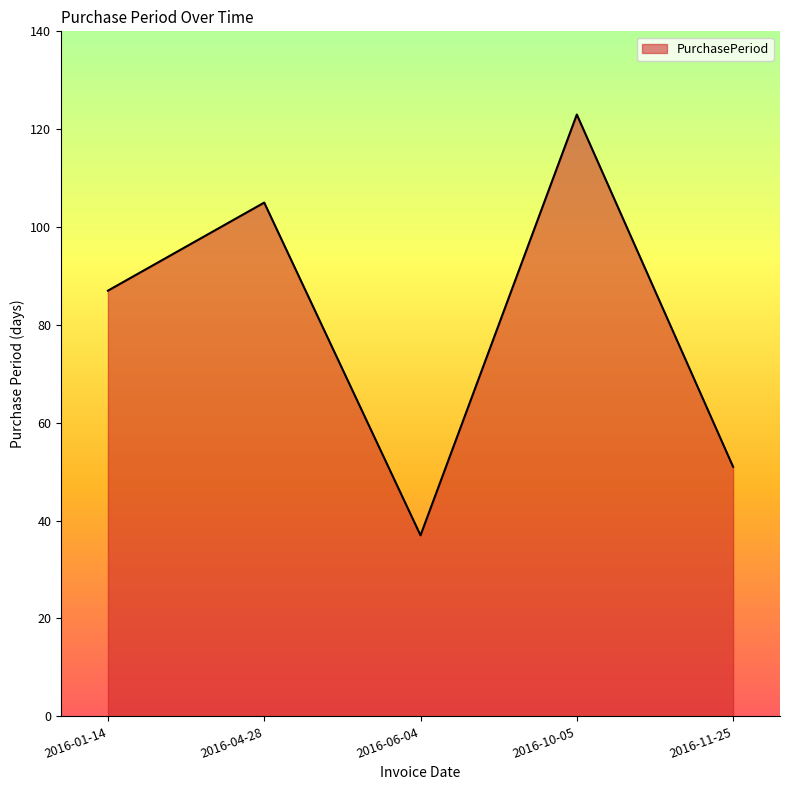

List the labels in order of value, largest first.

2016-10-05, 2016-04-28, 2016-01-14, 2016-11-25, 2016-06-04